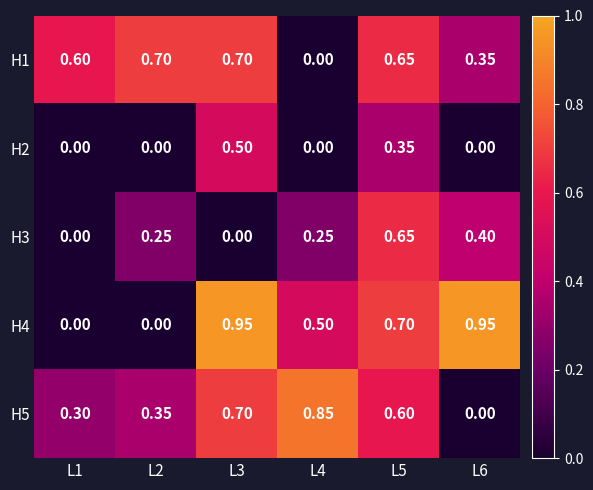

How many categories are shown in the chart?

6